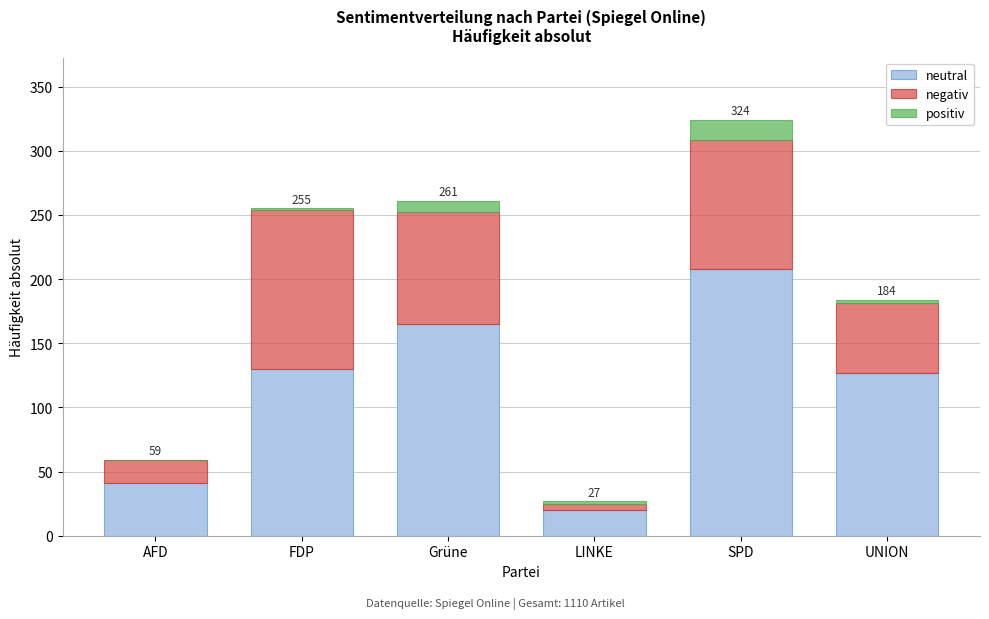

Reading left to right, transcribe the values for neutral.

AFD=41	FDP=130	Grüne=165	LINKE=20	SPD=208	UNION=127